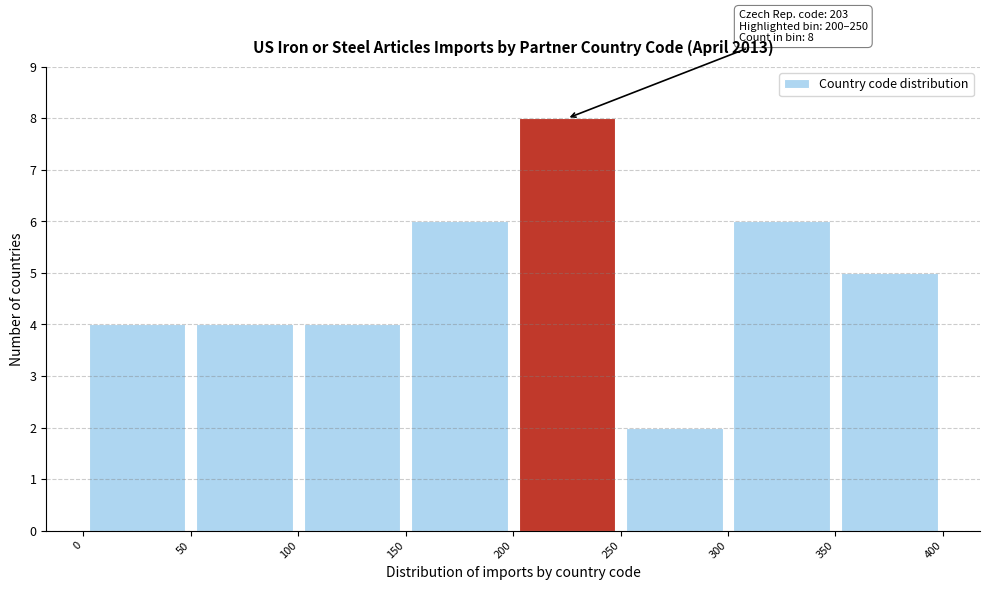

Over which range of the x-axis is the bar tallest?

200 to 250